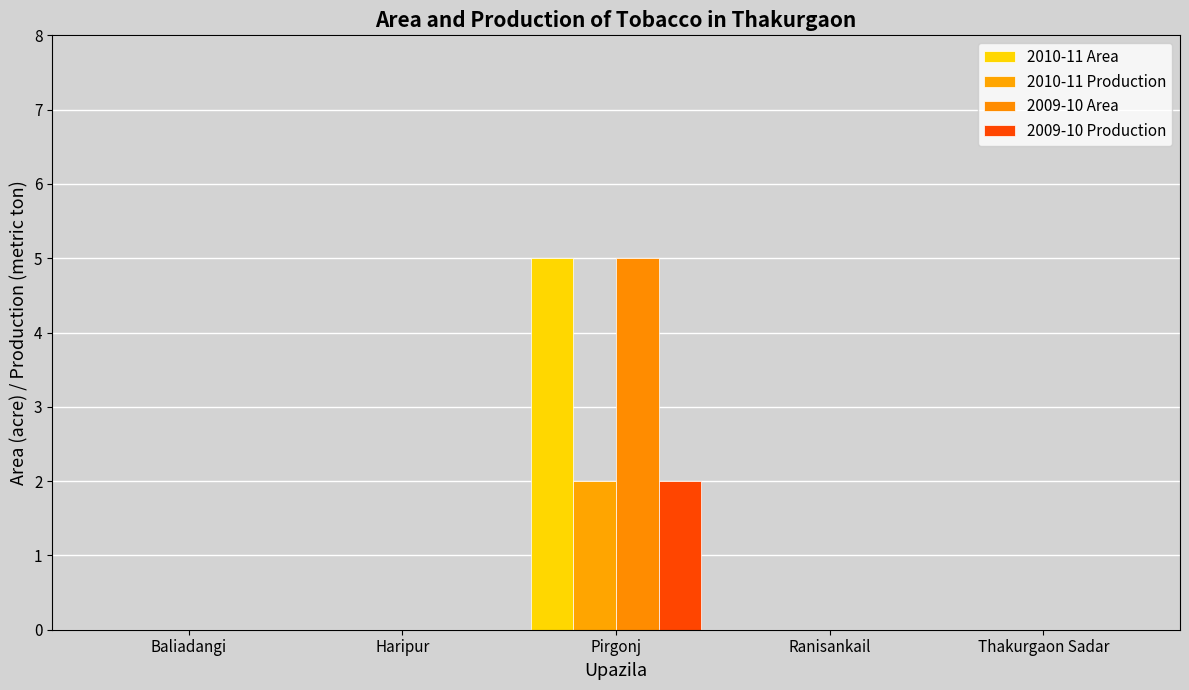

What is the difference between the 2009-10 Area values at Haripur and Pirgonj?

5